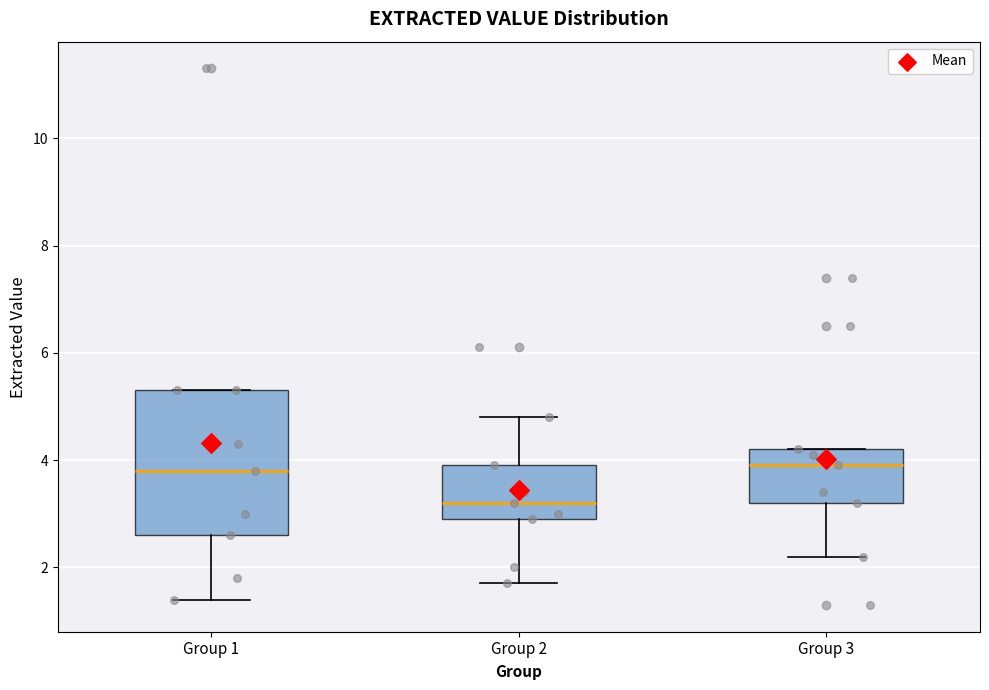

Where does the median line of the box for Group 2 sit on the y-axis? The values are not printed on the chart, so give them approximately, as read against the axis.

3.2